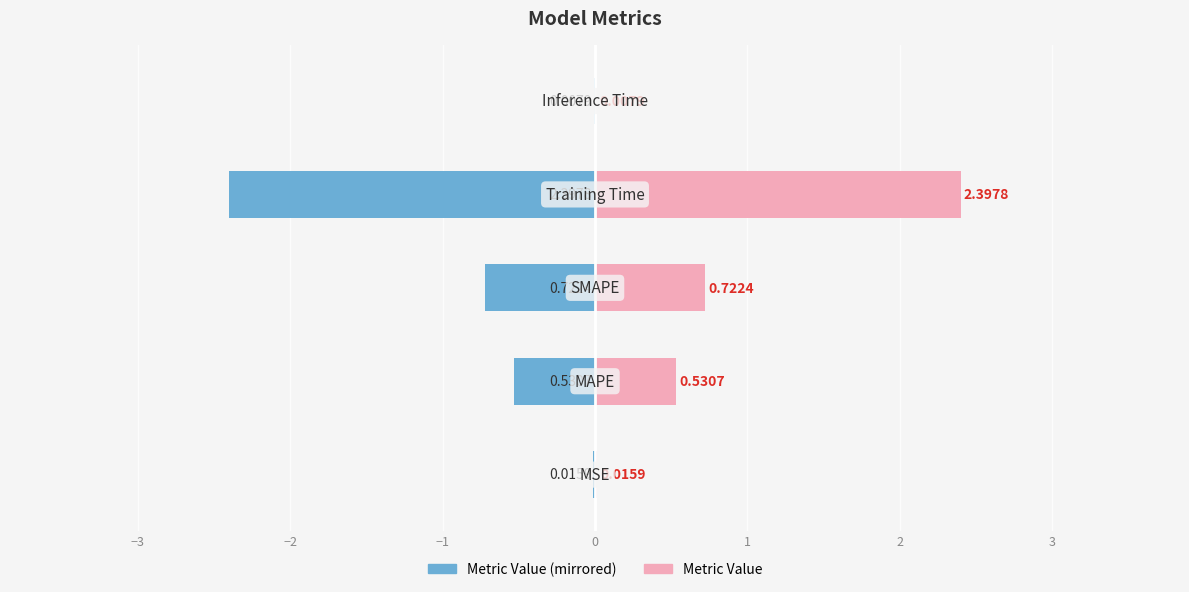

Reading left to right, list all the values displayed in this chart.

Metric Value (left): -0.0	-0.5	-0.7	-2.4	-0.0
Metric Value (right): 0.0	0.5	0.7	2.4	0.0